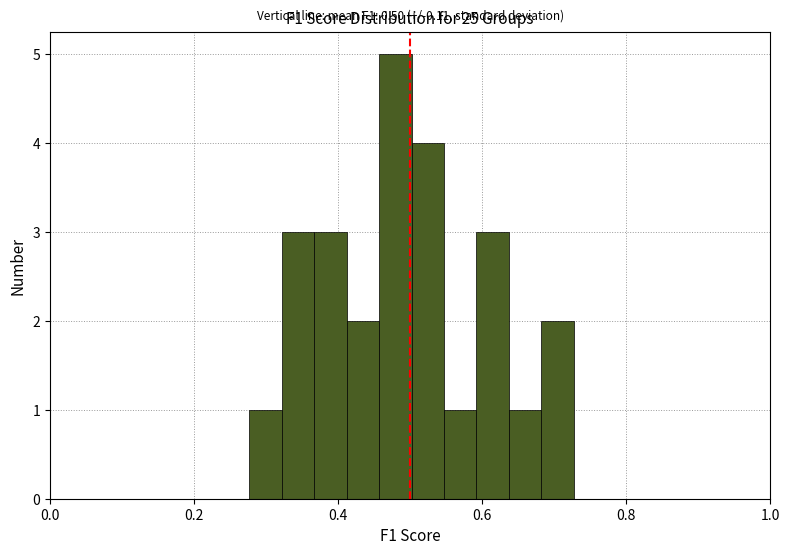

Around what value on the x-axis is the tallest bar? Give the approximate position of its centre, as read against the axis.

0.48